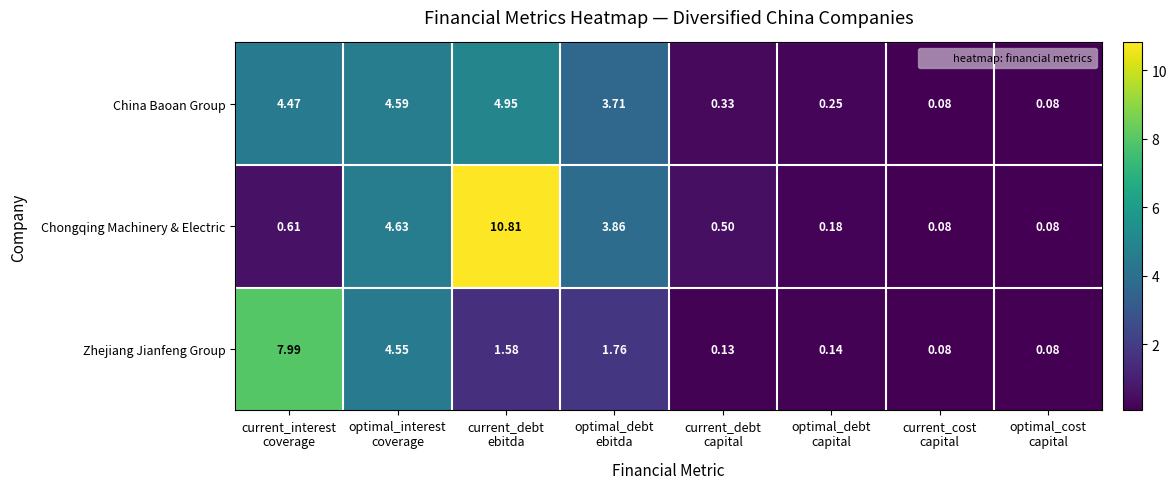

List the series in order of their overall mean, lowest first.

Zhejiang Jianfeng Group, China Baoan Group, Chongqing Machinery & Electric